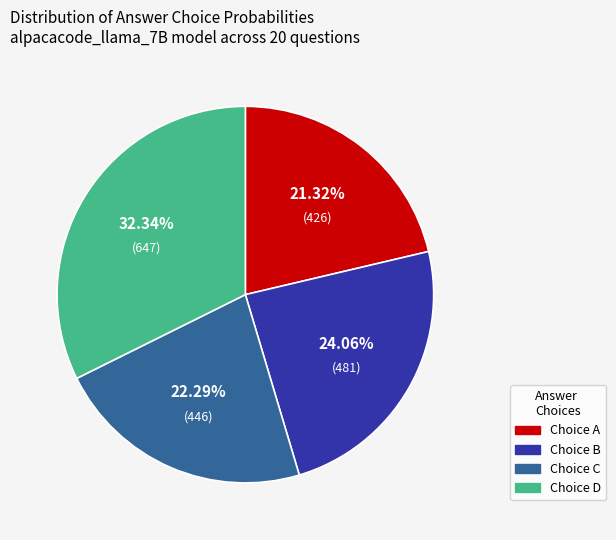

Does Choice A account for over 50% of the chart?

No